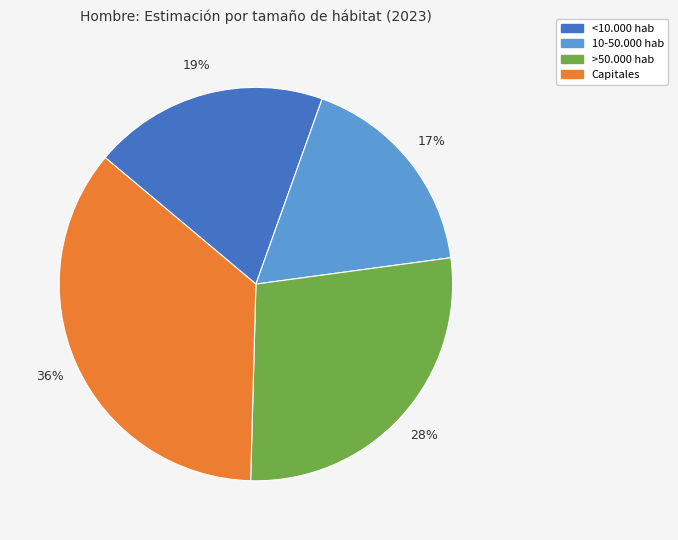

Which slice is the smallest?

10-50.000 hab